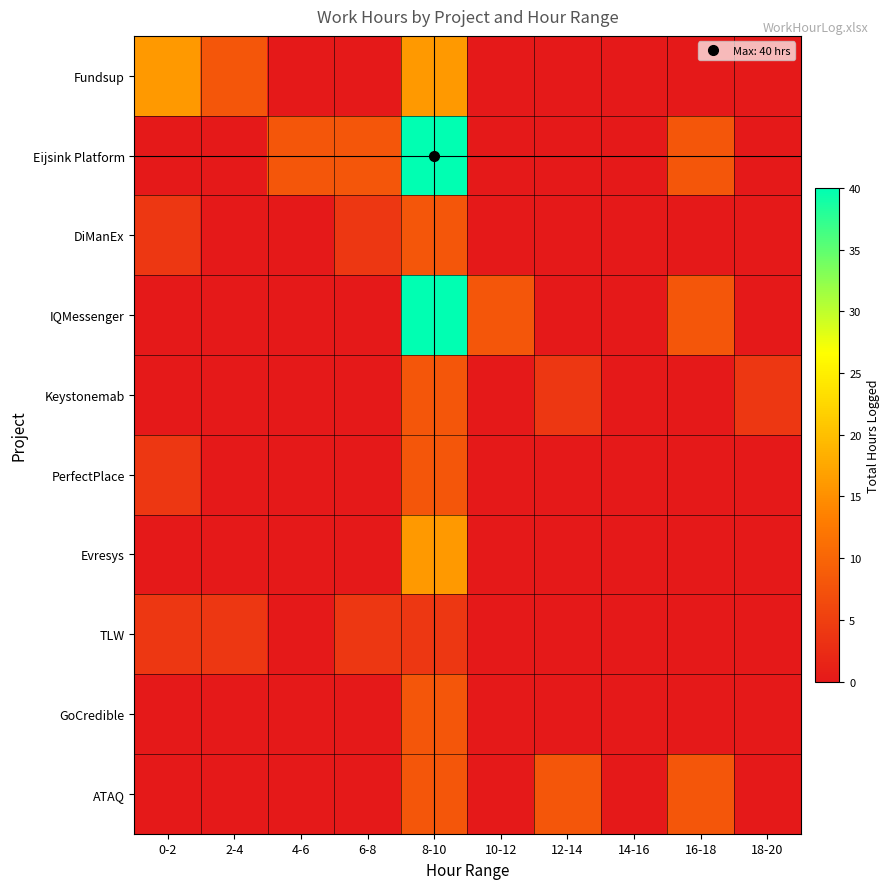

Reading right to left, list all the values displayed in this chart.

Fundsup: 18-20=0	16-18=0	14-16=0	12-14=0	10-12=0	8-10=16	6-8=0	4-6=0	2-4=8	0-2=16
Eijsink Platform: 18-20=0	16-18=8	14-16=0	12-14=0	10-12=0	8-10=40	6-8=8	4-6=8	2-4=0	0-2=0
DiManEx: 18-20=0	16-18=0	14-16=0	12-14=0	10-12=0	8-10=8	6-8=4	4-6=0	2-4=0	0-2=4
IQMessenger: 18-20=0	16-18=8	14-16=0	12-14=0	10-12=8	8-10=40	6-8=0	4-6=0	2-4=0	0-2=0
Keystonemab: 18-20=4	16-18=0	14-16=0	12-14=4	10-12=0	8-10=8	6-8=0	4-6=0	2-4=0	0-2=0
PerfectPlace: 18-20=0	16-18=0	14-16=0	12-14=0	10-12=0	8-10=8	6-8=0	4-6=0	2-4=0	0-2=4
Evresys: 18-20=0	16-18=0	14-16=0	12-14=0	10-12=0	8-10=16	6-8=0	4-6=0	2-4=0	0-2=0
TLW: 18-20=0	16-18=0	14-16=0	12-14=0	10-12=0	8-10=4	6-8=4	4-6=0	2-4=4	0-2=4
GoCredible: 18-20=0	16-18=0	14-16=0	12-14=0	10-12=0	8-10=8	6-8=0	4-6=0	2-4=0	0-2=0
ATAQ: 18-20=0	16-18=8	14-16=0	12-14=8	10-12=0	8-10=8	6-8=0	4-6=0	2-4=0	0-2=0